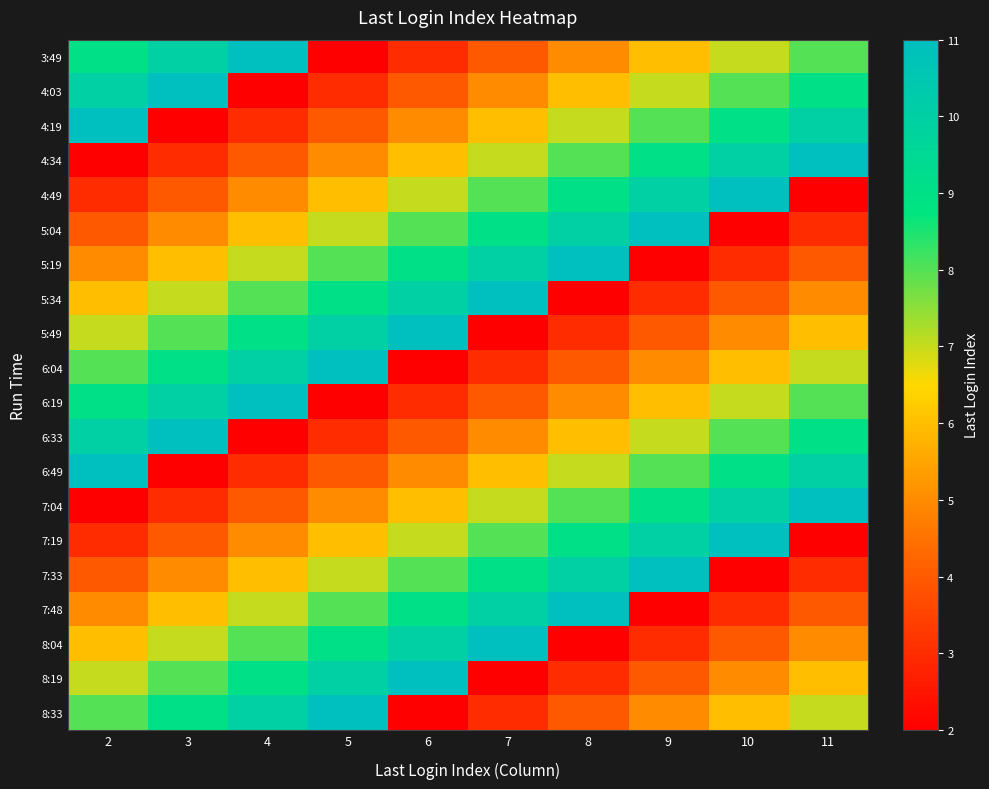

Between 8 and 3, which is larger?

3